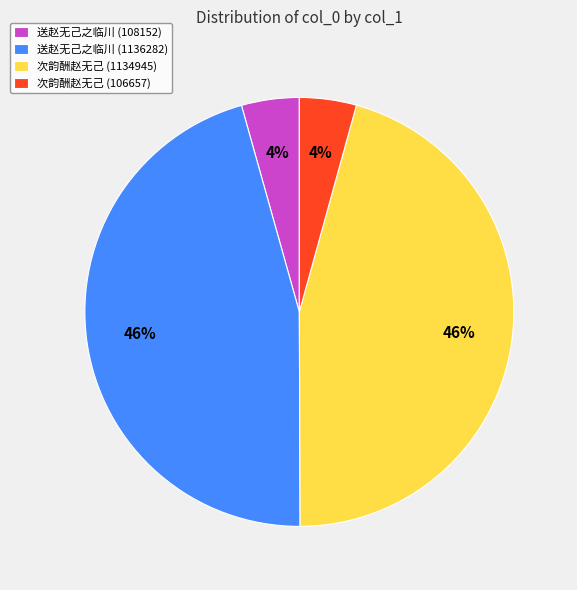

Approximately how many times larger is the value at 次韵酬赵无己 (1134945) compared to 送赵无己之临川 (1136282)?

1.0